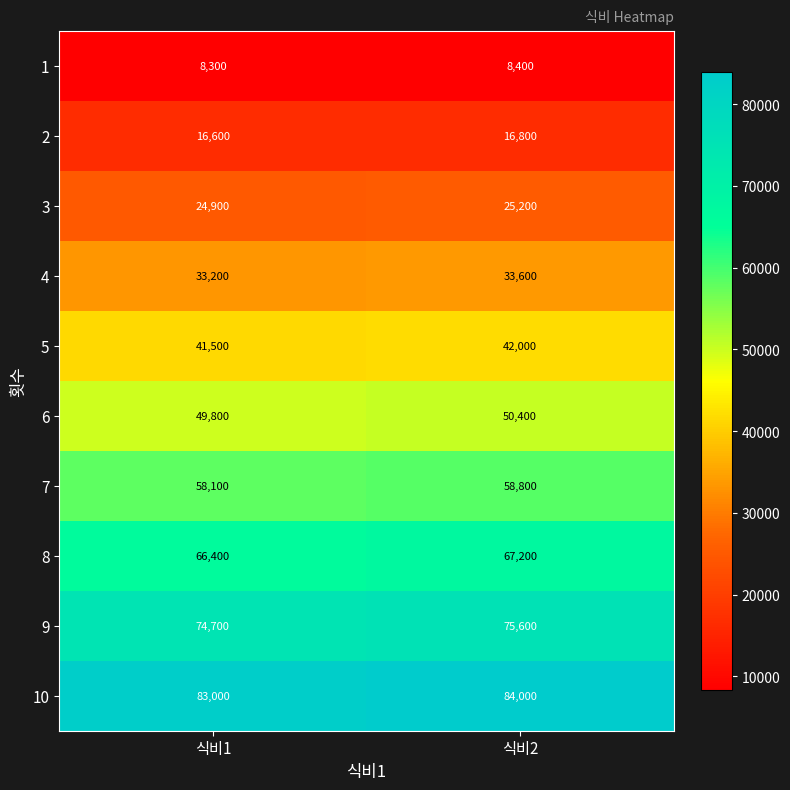

What is the difference between the 8 values at 식비1 and 식비2?

800